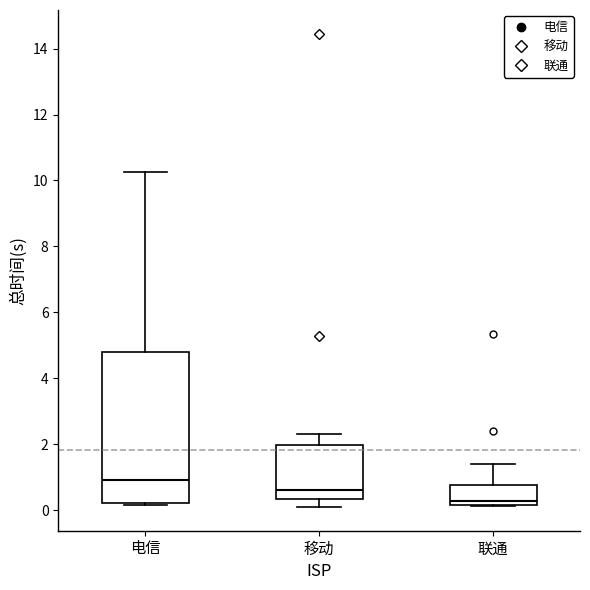

Where does the upper whisker of the box for 移动 end on the y-axis? The values are not printed on the chart, so give them approximately, as read against the axis.

2.4